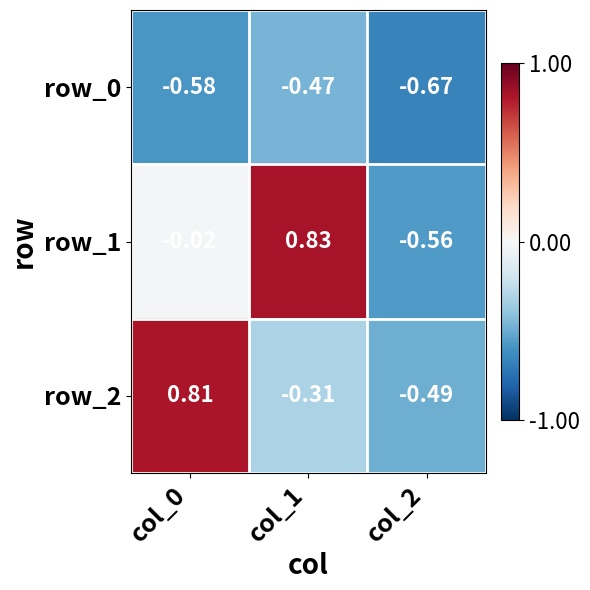

Which series has the largest range (max minus min)?

row_1